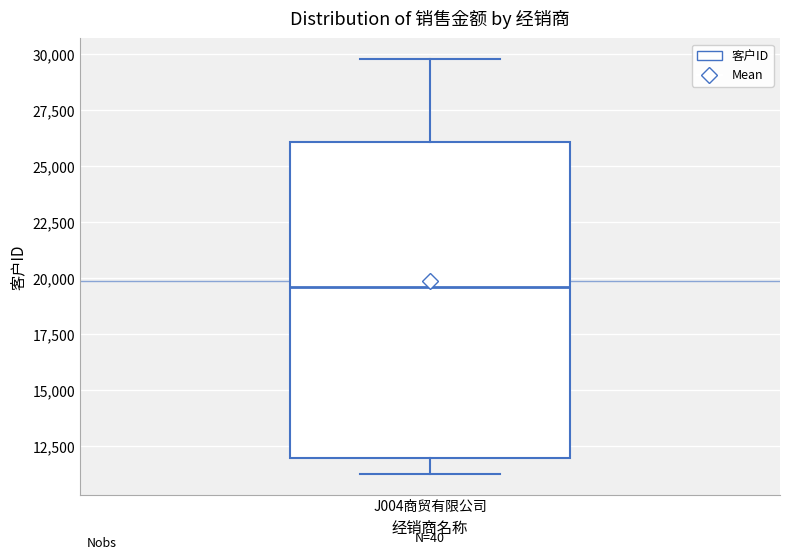

Read this box plot against the y-axis: the position of the median line, the range covered by the box, and the ends of both whiskers. The values are not printed on the chart, so give them approximately, as read against the axis.

median 19500, box 12000 to 26000, whiskers 11000 to 30000